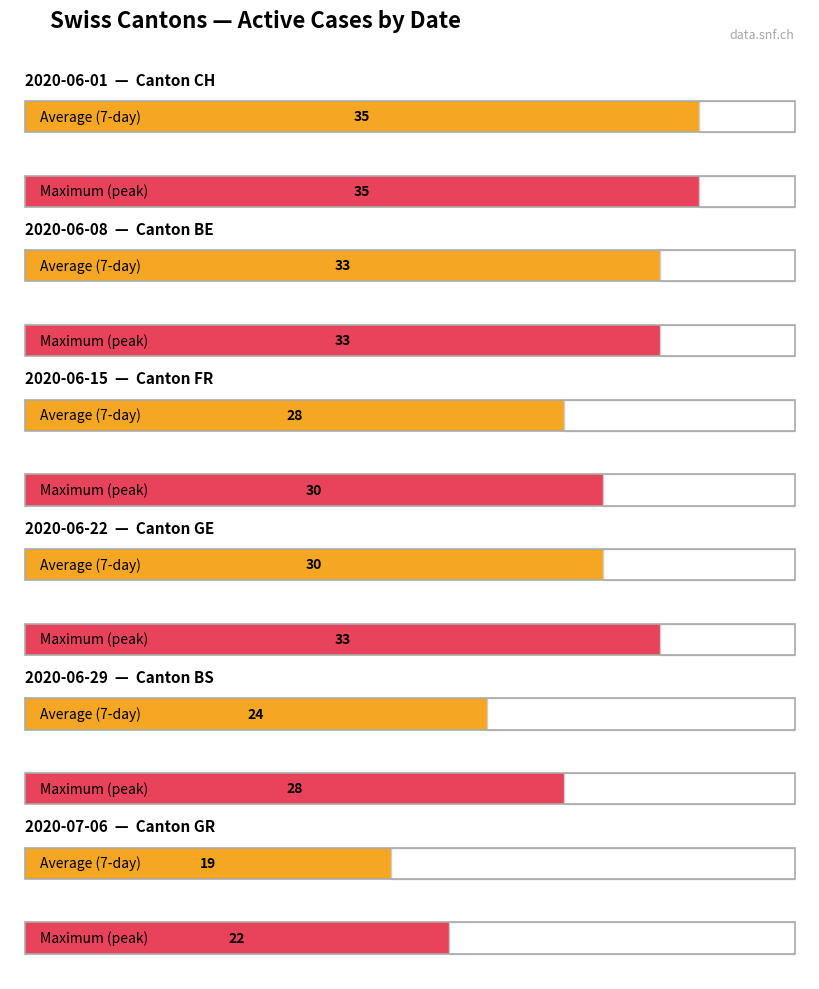

Count the Maximum utilization values in the range 28 to 33.

4